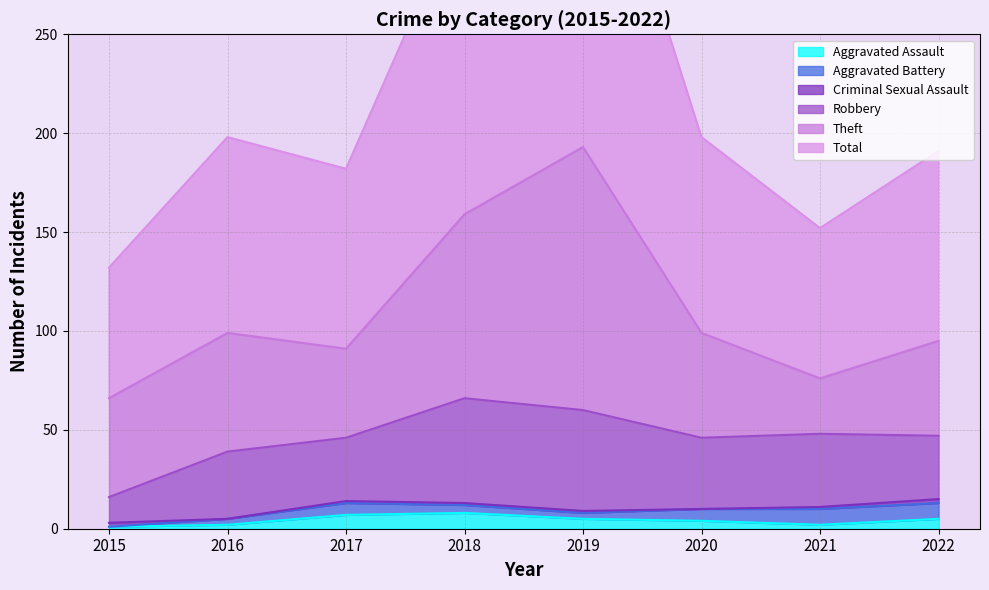

What is the maximum value for Aggravated Assault?

8